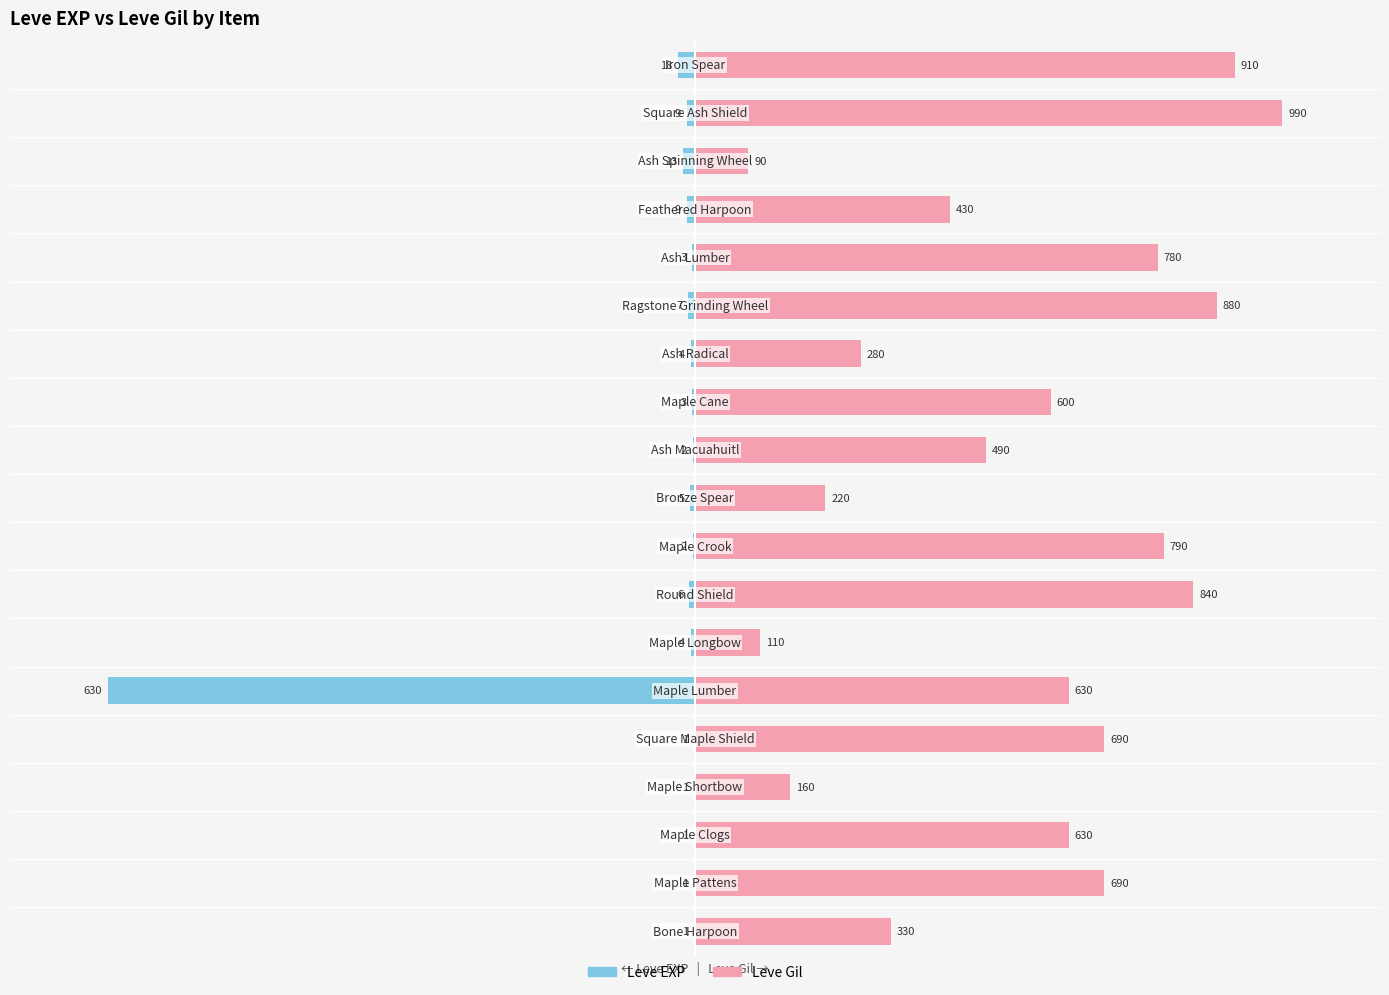

What is the difference between the highest and lowest values at 4?

21.0